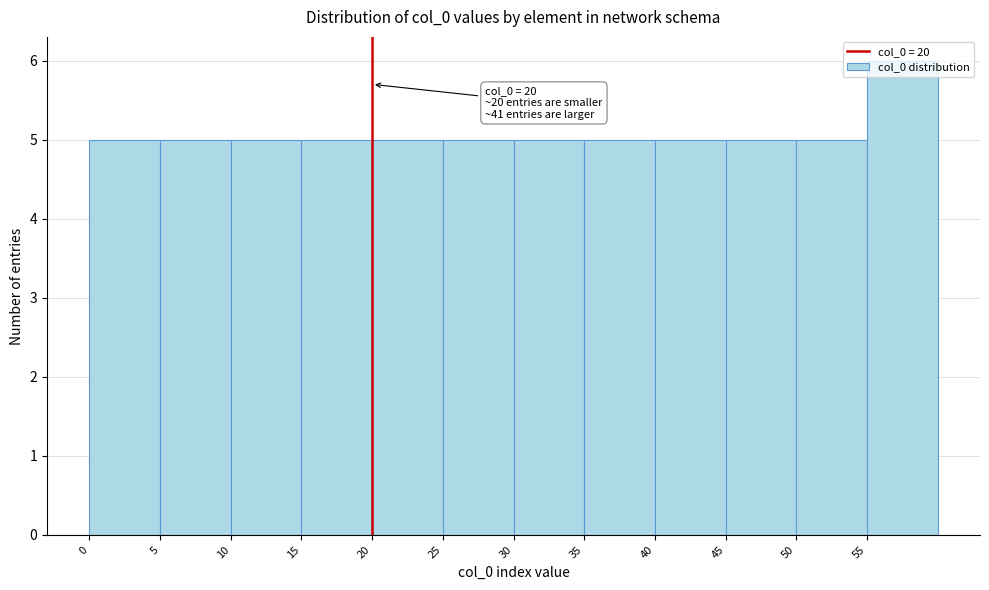

Which range on the x-axis has the tallest bar?

55 to 60